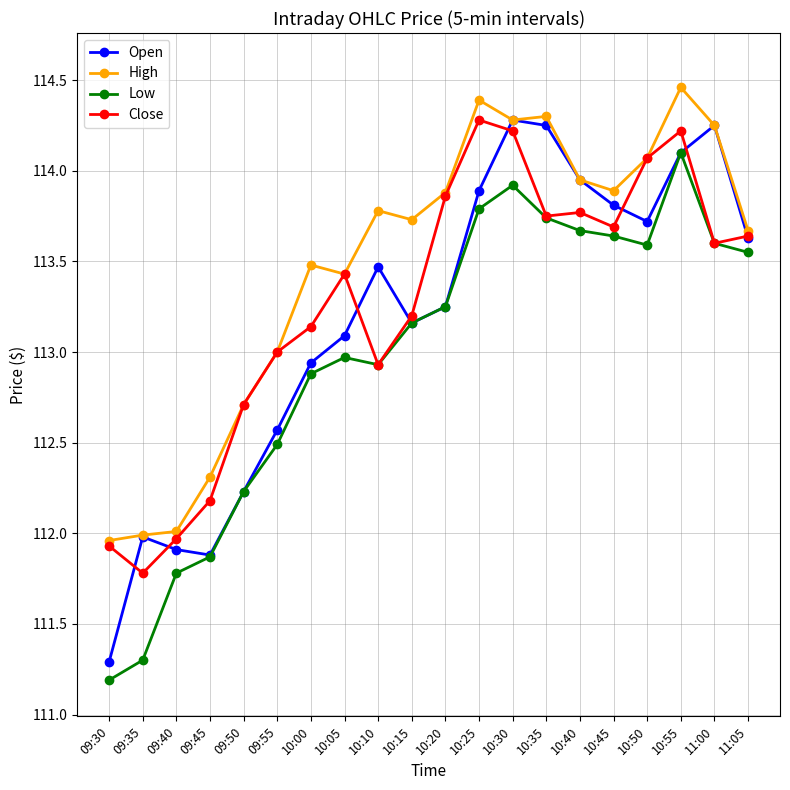

What are all the series names shown in the legend?

Open, High, Low, Close